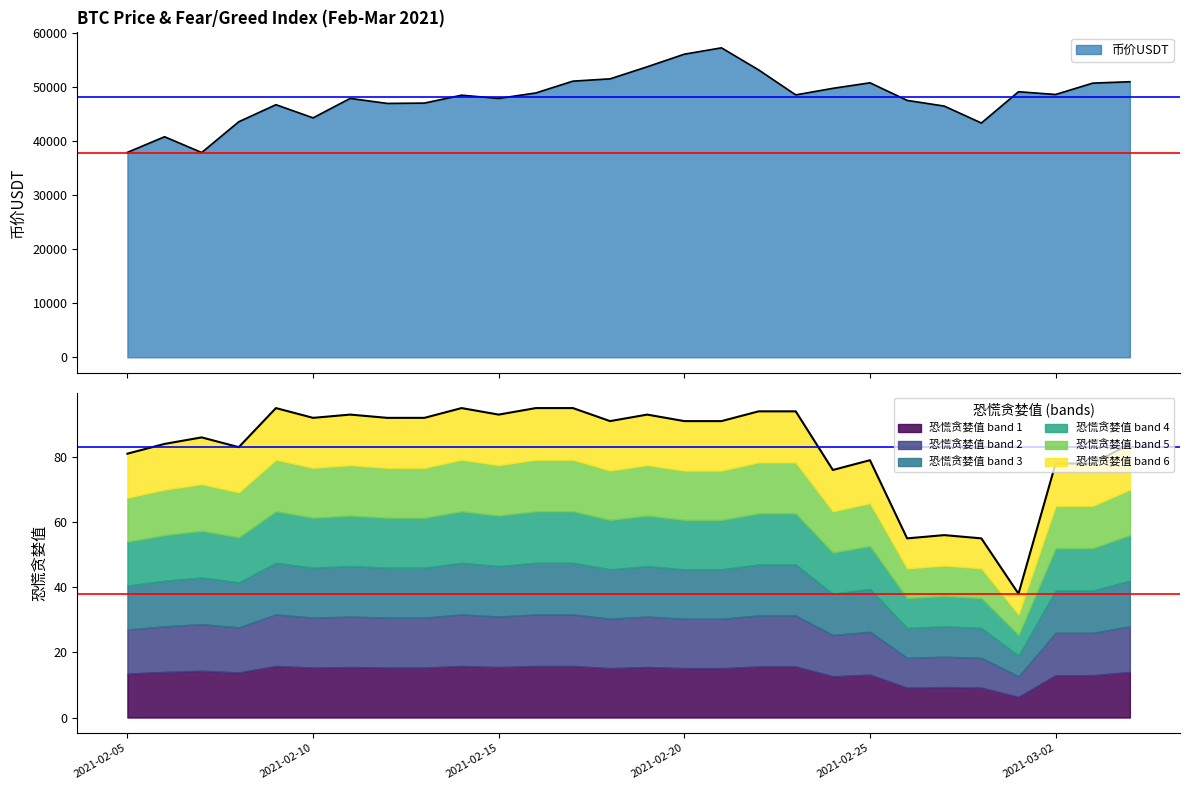

The 币价USDT series shows 56141.5 at 2021-02-20. True or false?

True